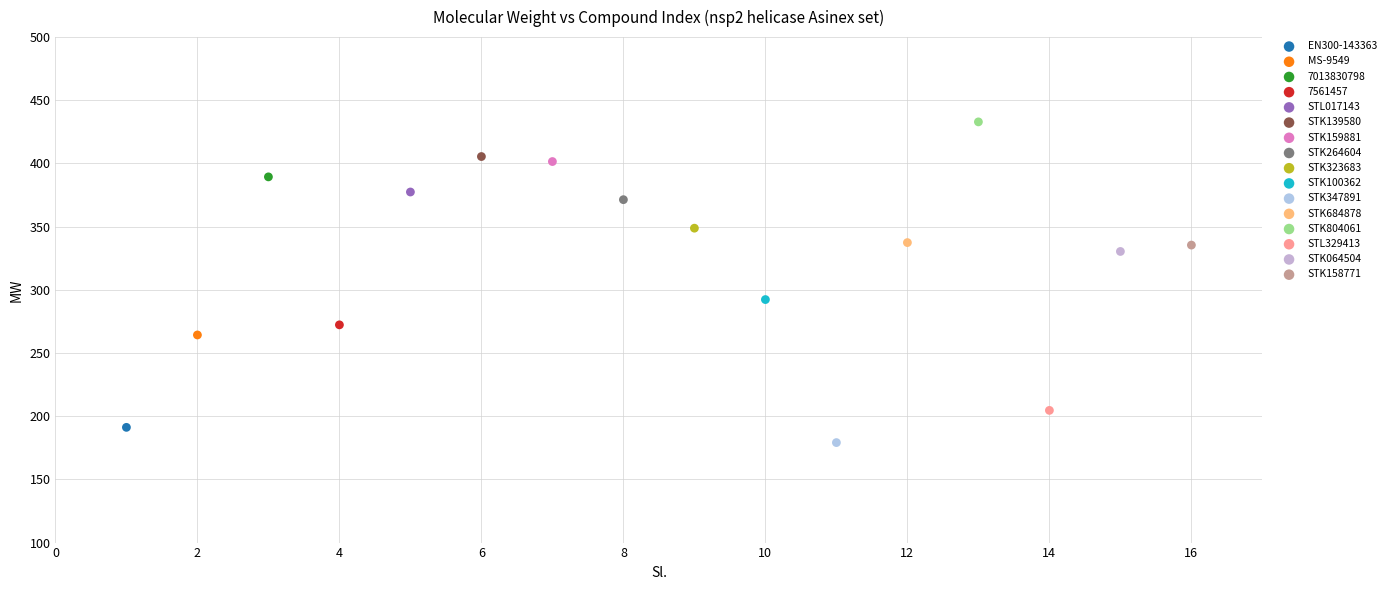

What are all the series names shown in the legend?

EN300-143363, MS-9549, 7013830798, 7561457, STL017143, STK139580, STK159881, STK264604, STK323683, STK100362, STK347891, STK684878, STK804061, STL329413, STK064504, STK158771